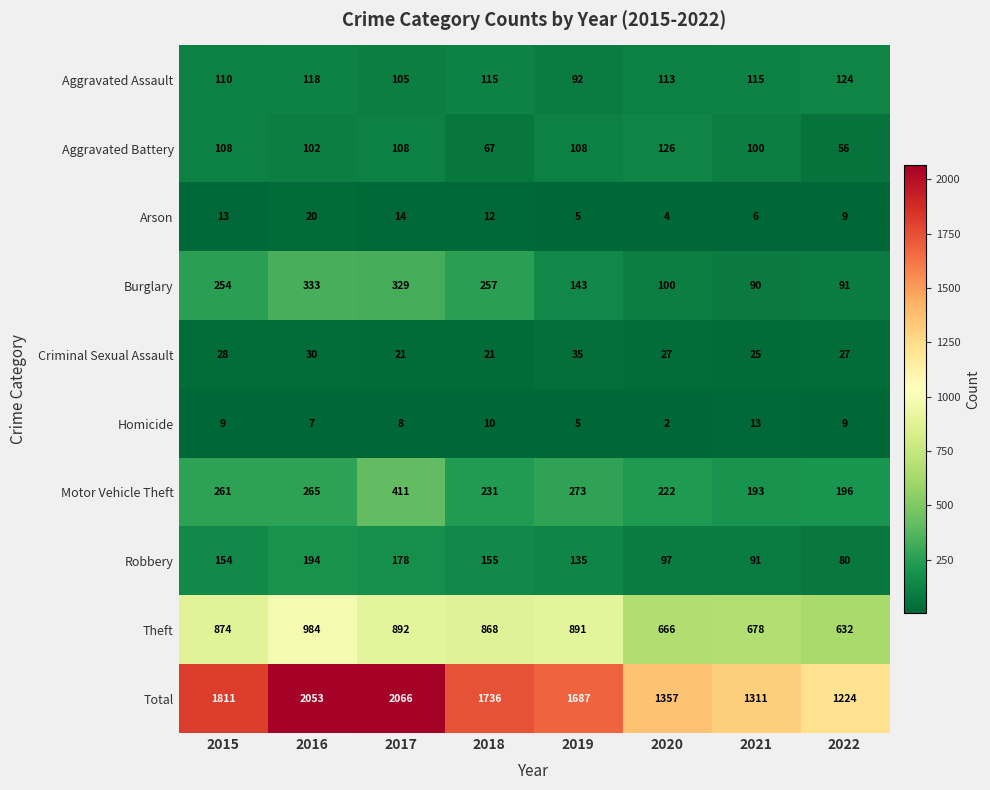

Where does the Arson series first go above 12?

2015